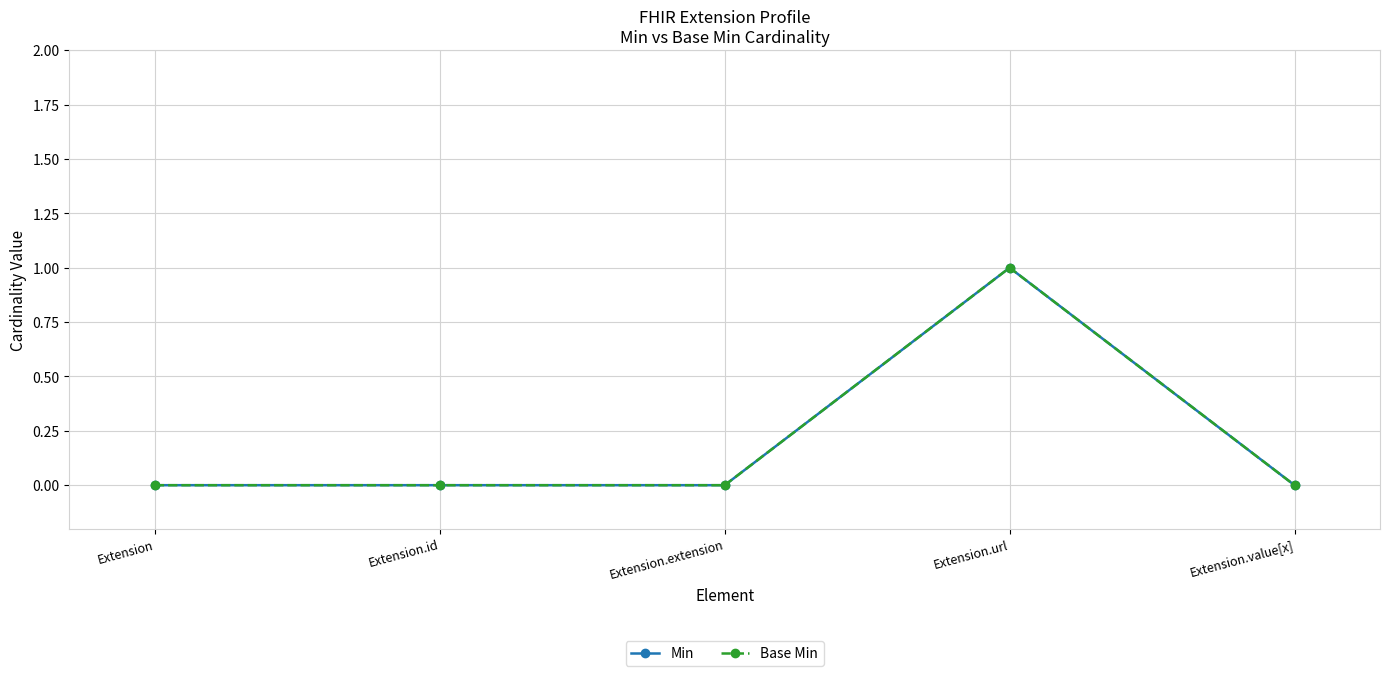

Reading right to left, list all the values displayed in this chart.

Min: 0	1	0	0	0
Base Min: 0	1	0	0	0